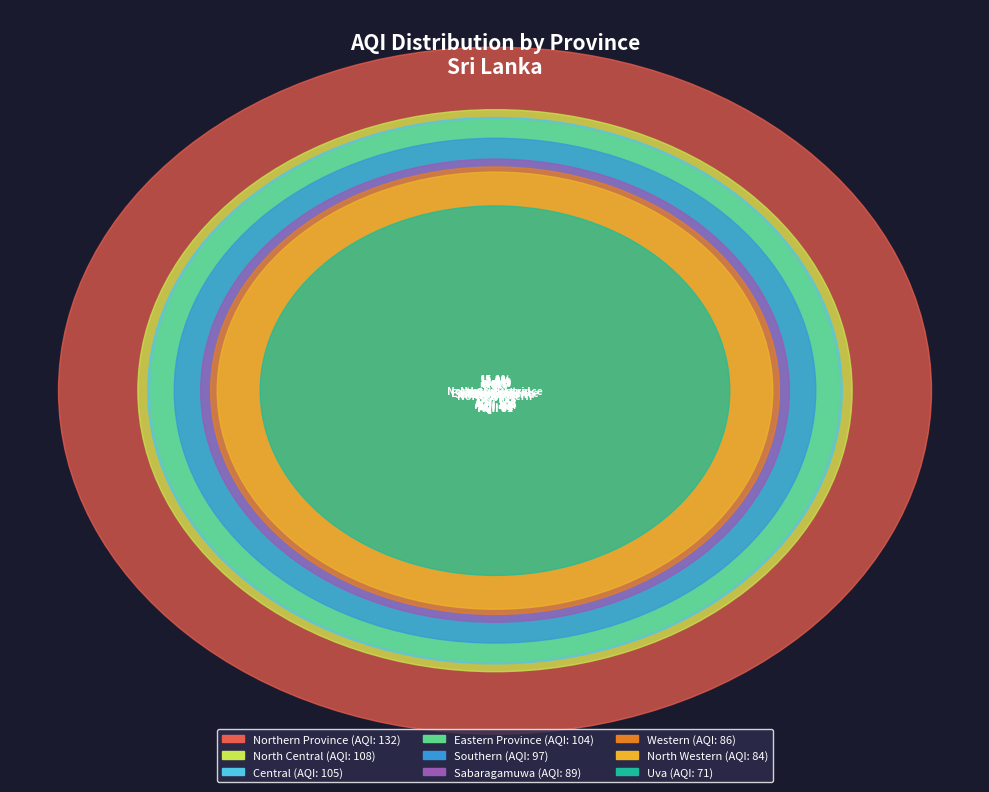

Is North Western the majority of the pie?

No